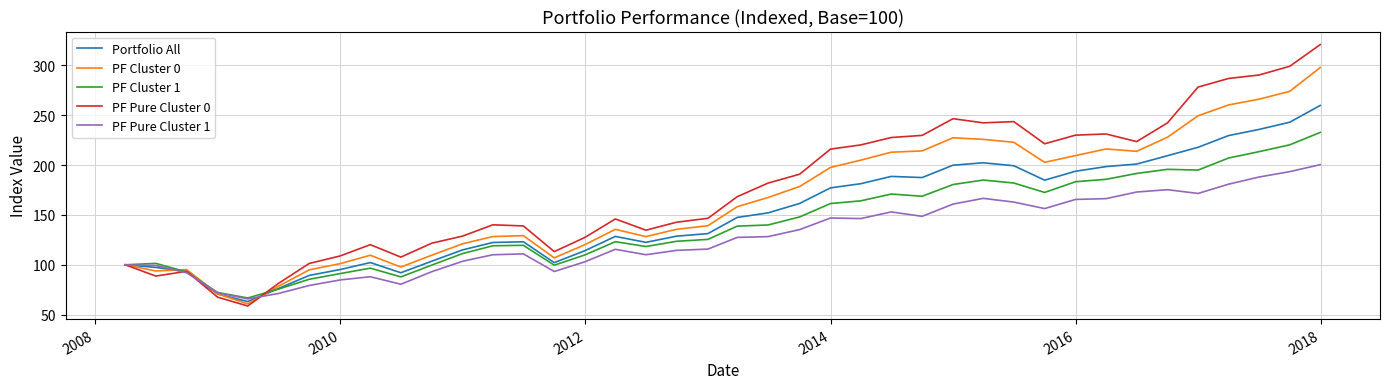

List the series in order of their peak value, lowest first.

PF Pure Cluster 1, PF Cluster 1, Portfolio All, PF Cluster 0, PF Pure Cluster 0